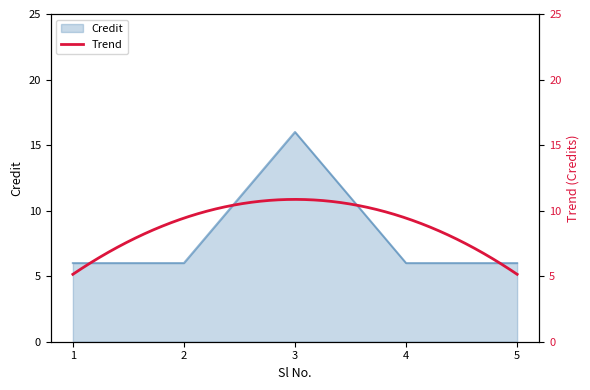

True or false: the data shows 6 at 2.

True